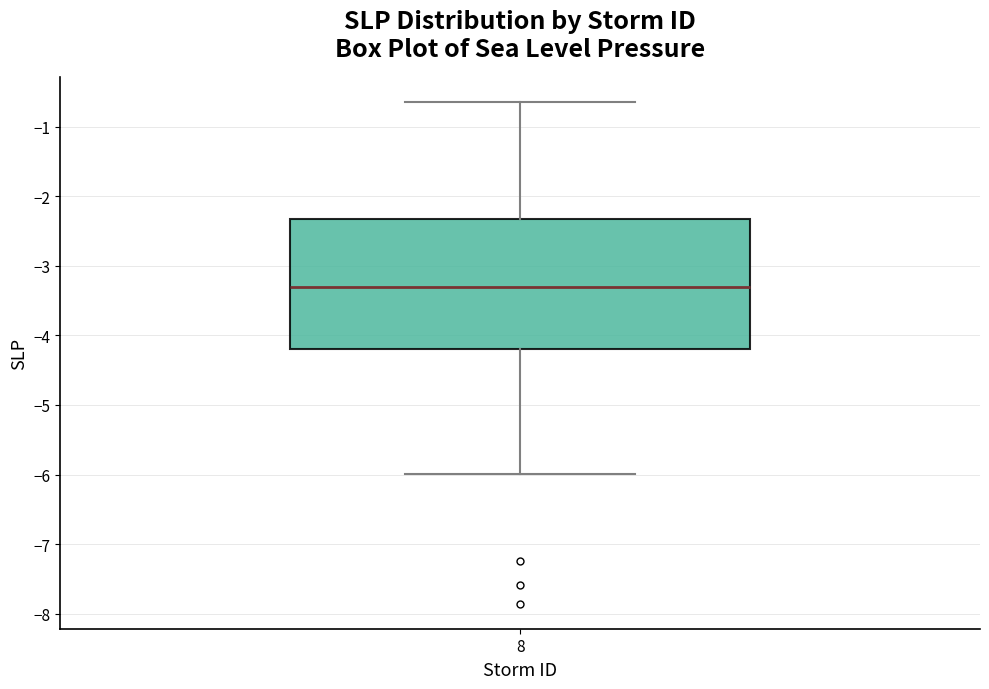

Read this box plot against the y-axis: the position of the median line, the range covered by the box, and the ends of both whiskers. The values are not printed on the chart, so give them approximately, as read against the axis.

median -3.3, box -4.2 to -2.3, whiskers -6.0 to -0.6